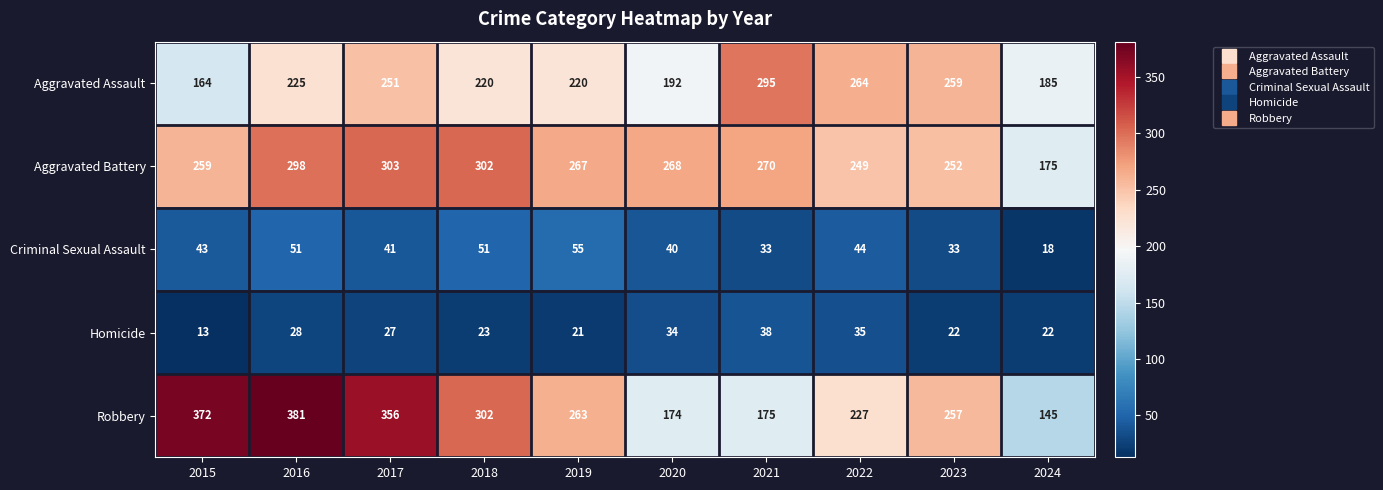

The Robbery series shows 351 at 2023. True or false?

False